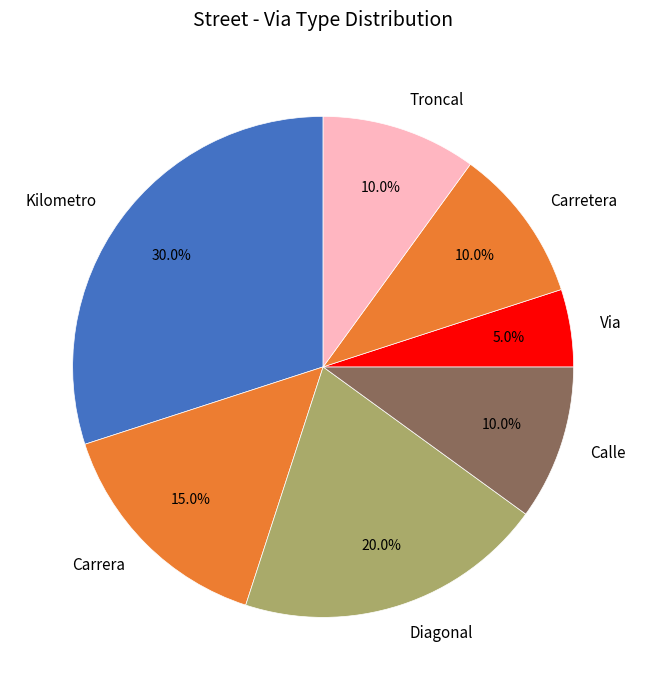

How many segments does this pie chart have?

7